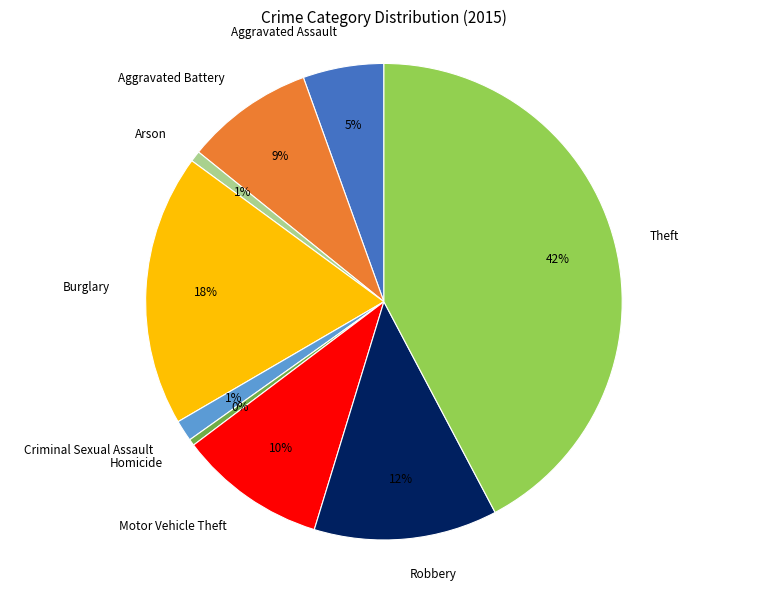

Is there any slice that represents more than half of the pie?

No